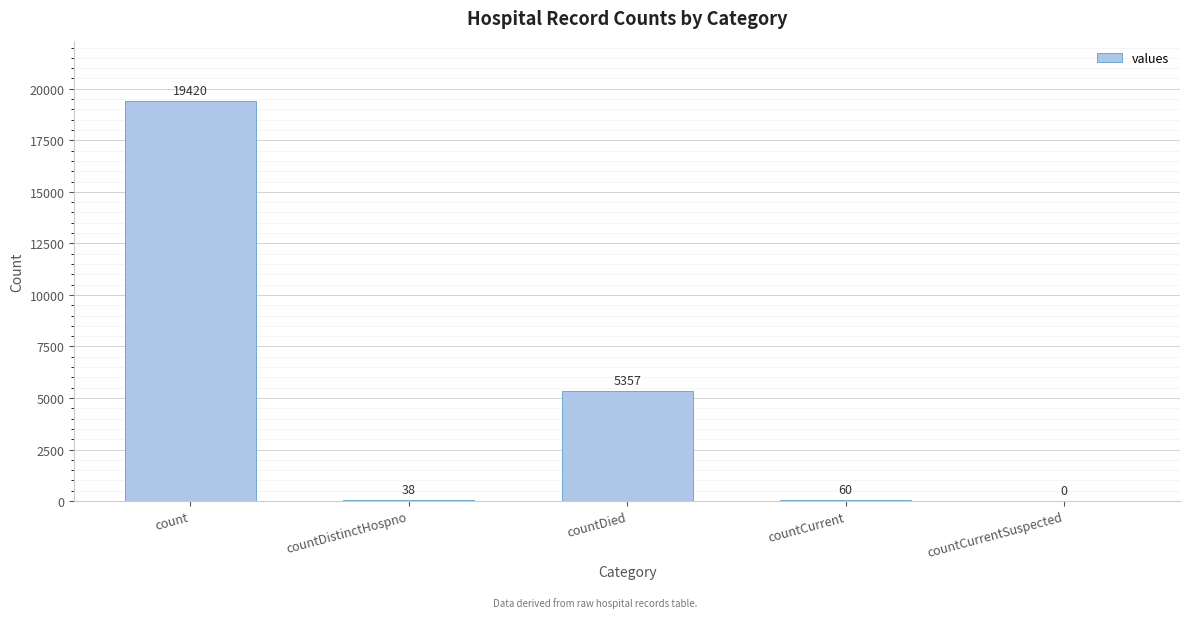

What is the greatest value displayed?

19420